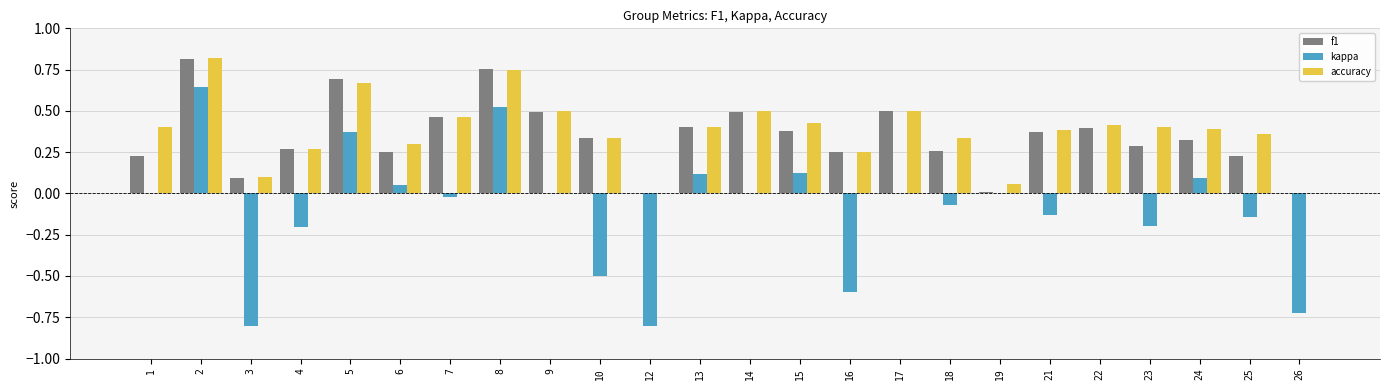

Count the number of categories in the chart.

24